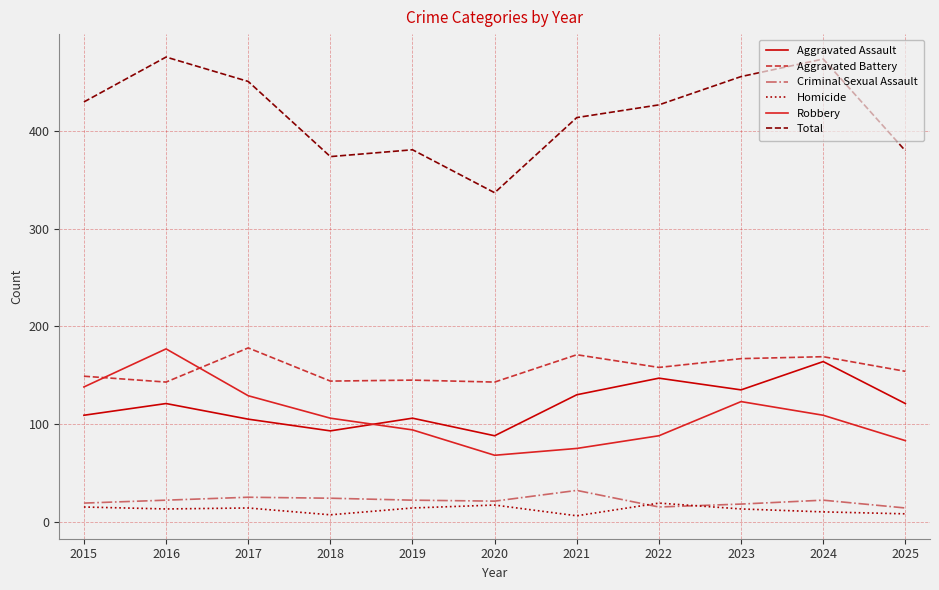

What is the difference between the second highest and minimum values in the Aggravated Assault series?

59